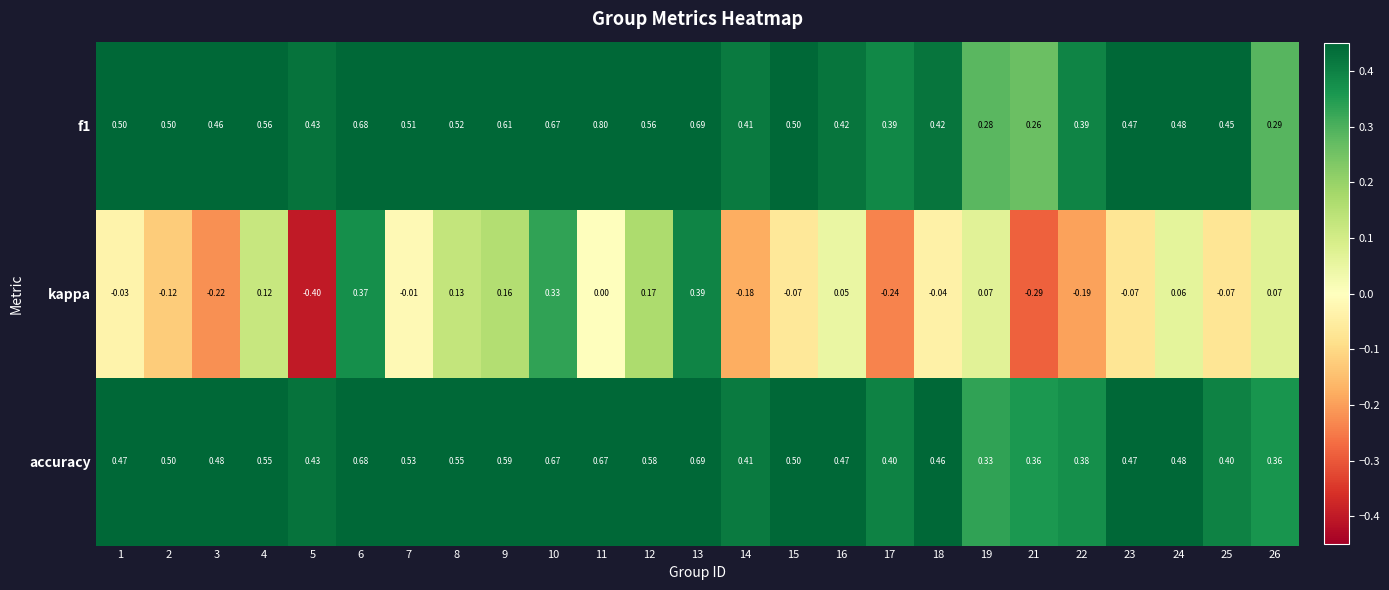

Rank the series at 4 from highest to lowest value.

f1, accuracy, kappa